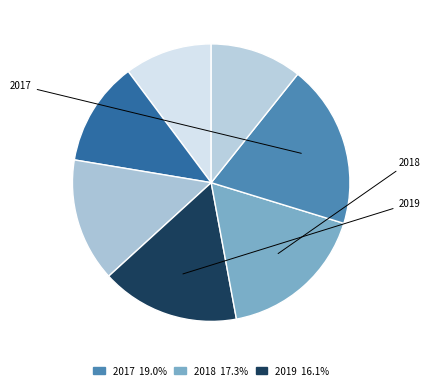

Which slice is the smallest?

2022